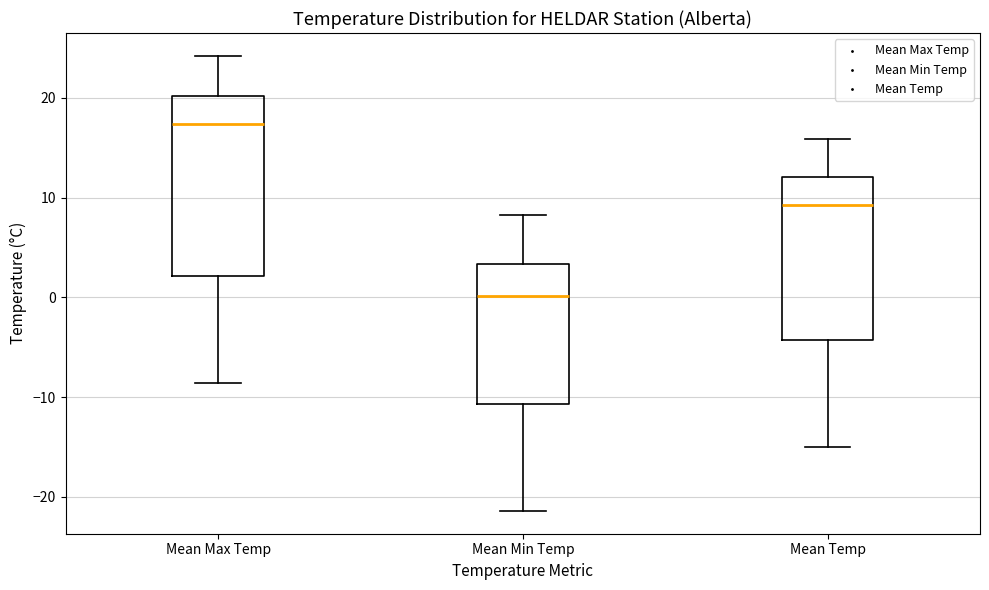

Reading left to right, transcribe this box plot: for each box, give where its median line is, the range the box spans, and where its two whiskers end, as read against the y-axis. The values are not printed on the chart, so give them approximately, as read against the axis.

Mean Max Temp: median 17, box 2 to 20, whiskers -9 to 24
Mean Min Temp: median 0, box -11 to 3, whiskers -21 to 8
Mean Temp: median 9, box -4 to 12, whiskers -15 to 16